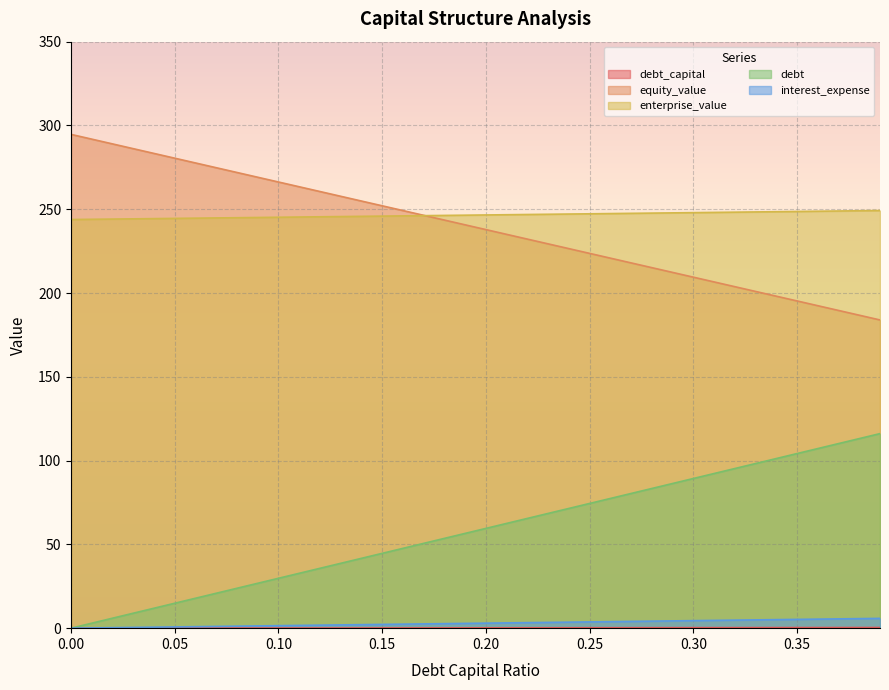

Count the number of data series in this chart.

5